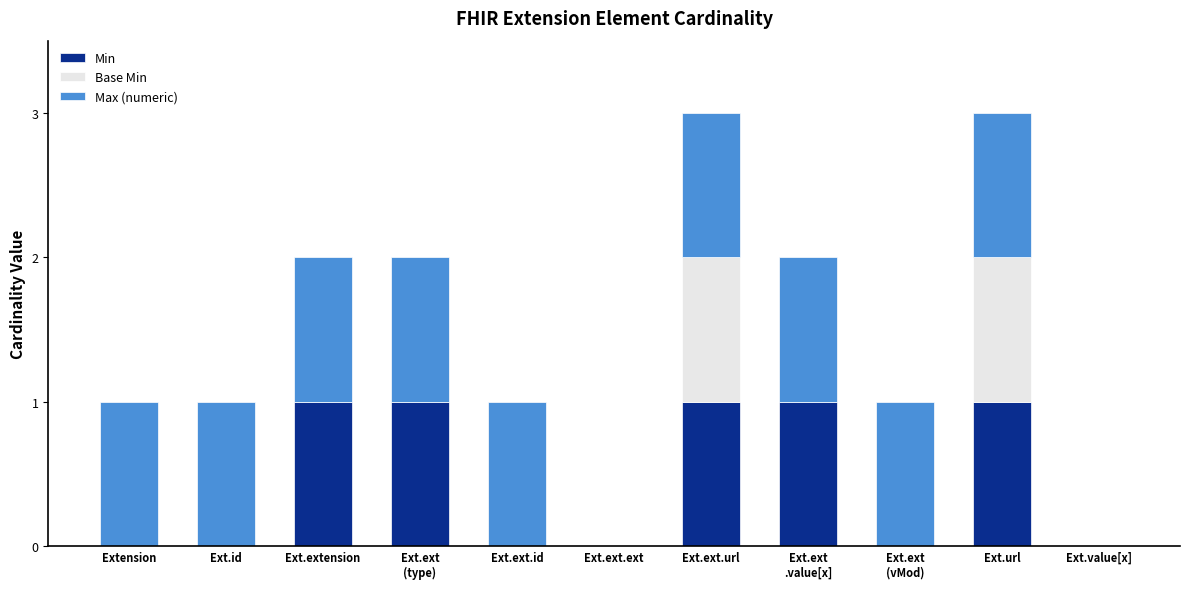

The value of Min at Ext.value[x] is 0. True or false?

True